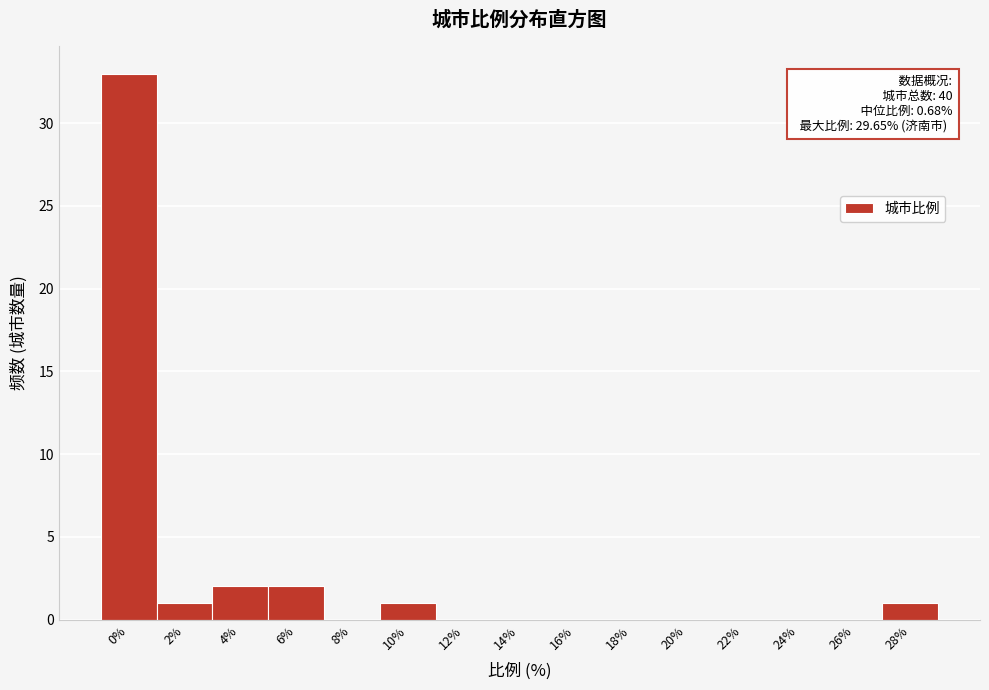

Reading left to right, list all the values displayed in this chart.

0%=33	2%=1	4%=2	6%=2	8%=0	10%=1	12%=0	14%=0	16%=0	18%=0	20%=0	22%=0	24%=0	26%=0	28%=1